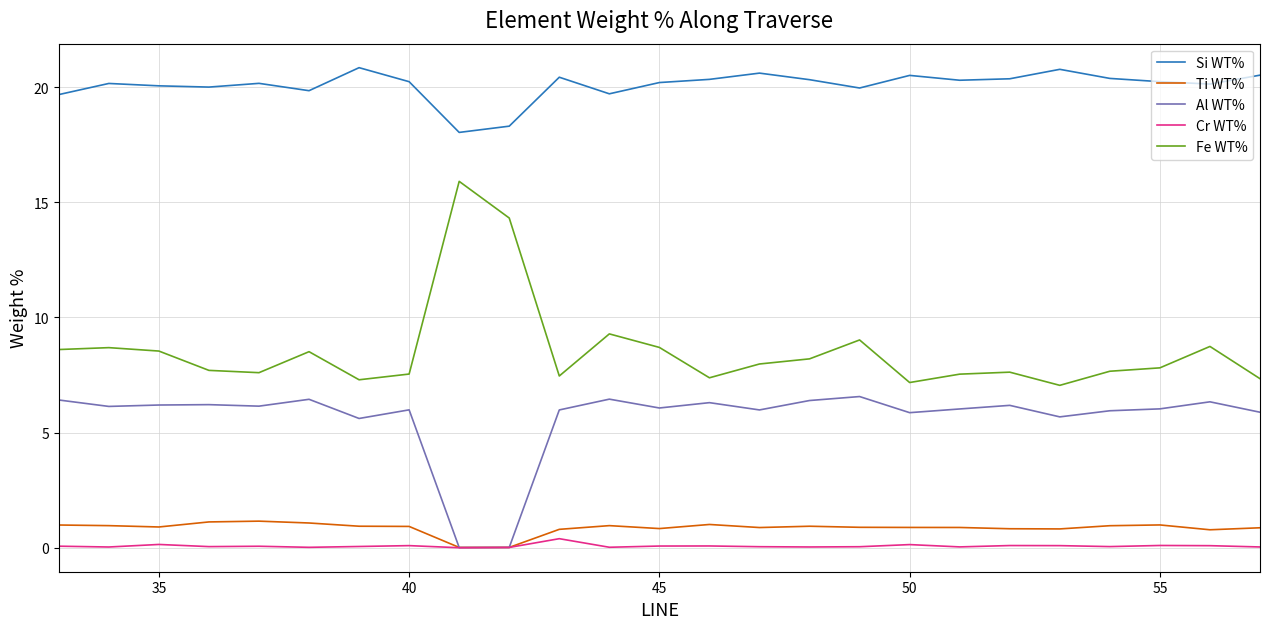

Which series has the largest total across all categories?

Si WT%